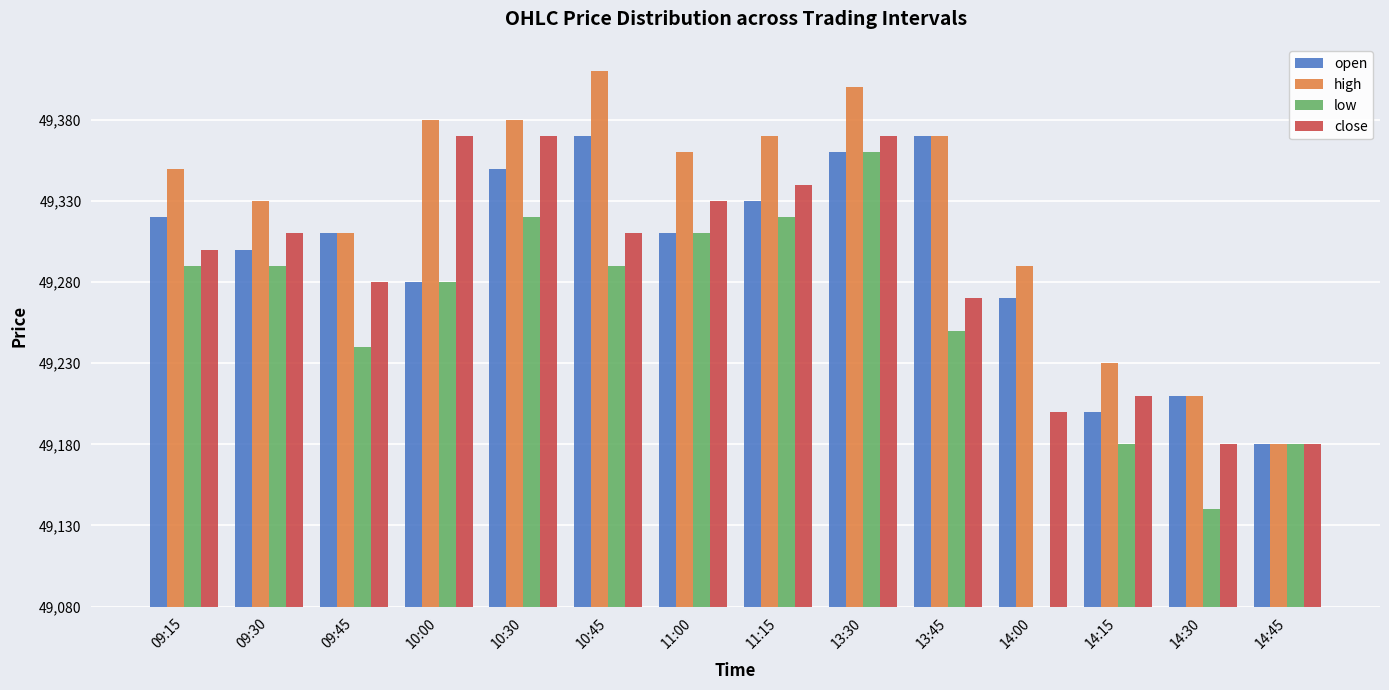

At how many categories does at least one series exceed 130?

12